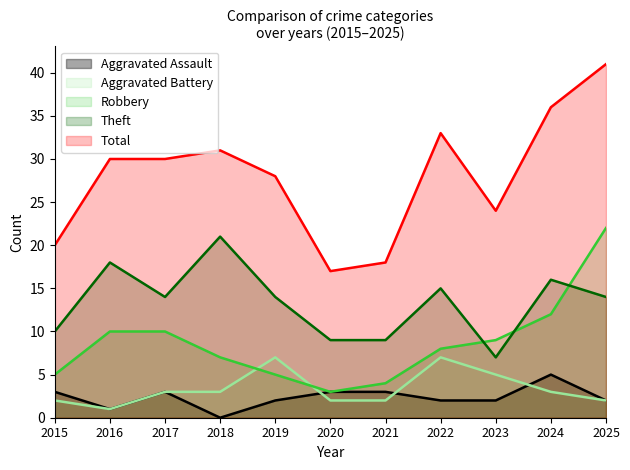

What is the average value of the Aggravated Battery series?

3